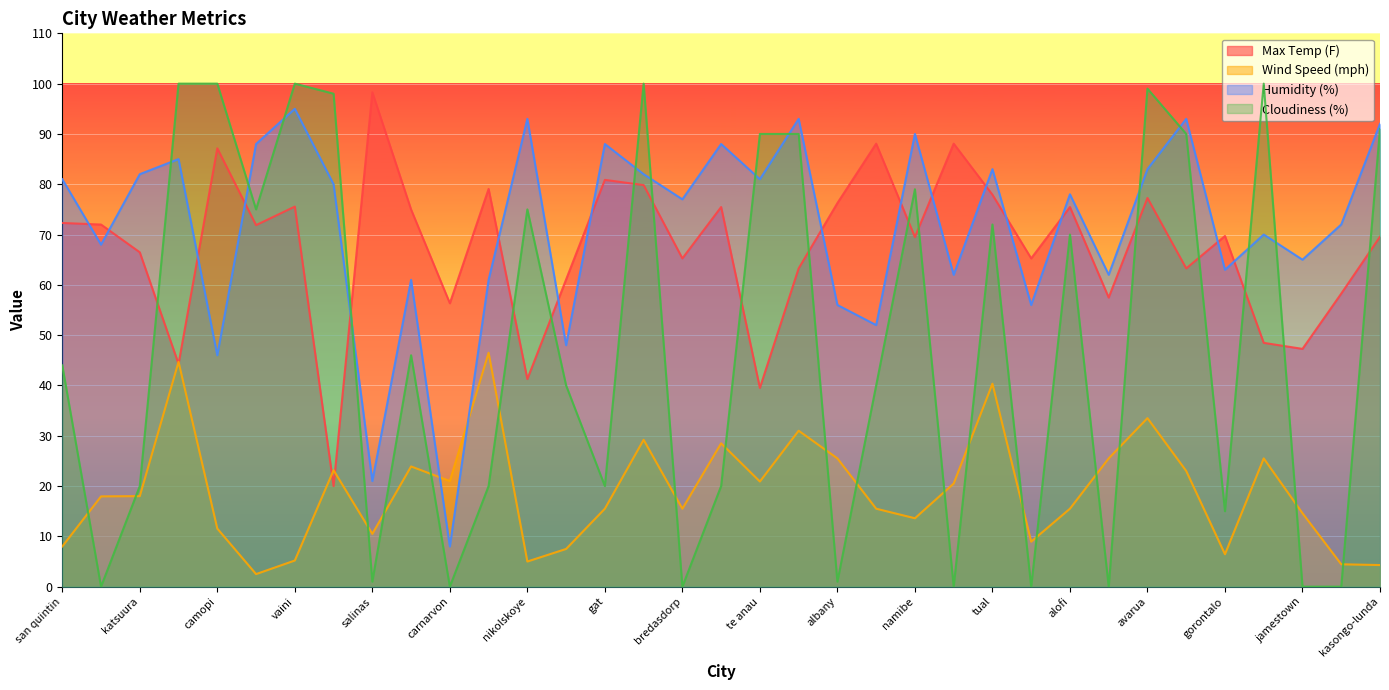

Reading right to left, extract all data points from this chart.

Max Temp (F): kasongo-lunda=69.6	port alfred=58.3	jamestown=47.3	new norfolk=48.5	gorontalo=69.7	souillac=63.3	avarua=77.3	east london=57.5	alofi=75.5	hermanus=65.3	tual=77.9	cayenne=88.1	namibe=69.5	champerico=88.1	albany=76.3	agen=63.3	te anau=39.5	tacoronte=75.5	bredasdorp=65.3	kulhudhuffushi=79.8	gat=80.9	coihaique=61.1	nikolskoye=41.3	puerto ayora=79.1	carnarvon=56.3	moyale=75.0	salinas=98.3	qaanaaq=20.0	vaini=75.6	bambous virieux=71.9	camopi=87.1	mataura=44.3	katsuura=66.5	rikitea=72.0	san quintin=72.3
Wind Speed (mph): kasongo-lunda=4.3	port alfred=4.5	jamestown=14.6	new norfolk=25.5	gorontalo=6.5	souillac=23.0	avarua=33.5	east london=25.5	alofi=15.5	hermanus=8.9	tual=40.4	cayenne=20.5	namibe=13.6	champerico=15.5	albany=25.5	agen=31.0	te anau=20.9	tacoronte=28.5	bredasdorp=15.5	kulhudhuffushi=29.2	gat=15.5	coihaique=7.5	nikolskoye=5.0	puerto ayora=46.5	carnarvon=21.0	moyale=23.9	salinas=10.5	qaanaaq=23.1	vaini=5.2	bambous virieux=2.5	camopi=11.6	mataura=44.7	katsuura=18.0	rikitea=17.9	san quintin=8.0
Humidity (%): kasongo-lunda=92.0	port alfred=72.0	jamestown=65.0	new norfolk=70.0	gorontalo=63.0	souillac=93.0	avarua=83.0	east london=62.0	alofi=78.0	hermanus=56.0	tual=83.0	cayenne=62.0	namibe=90.0	champerico=52.0	albany=56.0	agen=93.0	te anau=81.0	tacoronte=88.0	bredasdorp=77.0	kulhudhuffushi=82.0	gat=88.0	coihaique=48.0	nikolskoye=93.0	puerto ayora=61.0	carnarvon=8.0	moyale=61.0	salinas=21.0	qaanaaq=80.0	vaini=95.0	bambous virieux=88.0	camopi=46.0	mataura=85.0	katsuura=82.0	rikitea=68.0	san quintin=81.0
Cloudiness (%): kasongo-lunda=91.0	port alfred=0.0	jamestown=0.0	new norfolk=100.0	gorontalo=15.0	souillac=90.0	avarua=99.0	east london=0.0	alofi=70.0	hermanus=0.0	tual=72.0	cayenne=0.0	namibe=79.0	champerico=40.0	albany=1.0	agen=90.0	te anau=90.0	tacoronte=20.0	bredasdorp=0.0	kulhudhuffushi=100.0	gat=20.0	coihaique=40.0	nikolskoye=75.0	puerto ayora=20.0	carnarvon=0.0	moyale=46.0	salinas=1.0	qaanaaq=98.0	vaini=100.0	bambous virieux=75.0	camopi=100.0	mataura=100.0	katsuura=20.0	rikitea=0.0	san quintin=44.0